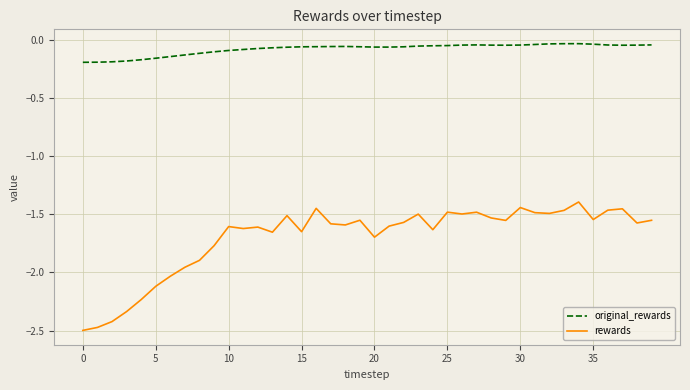

Which series has the largest range (max minus min)?

rewards